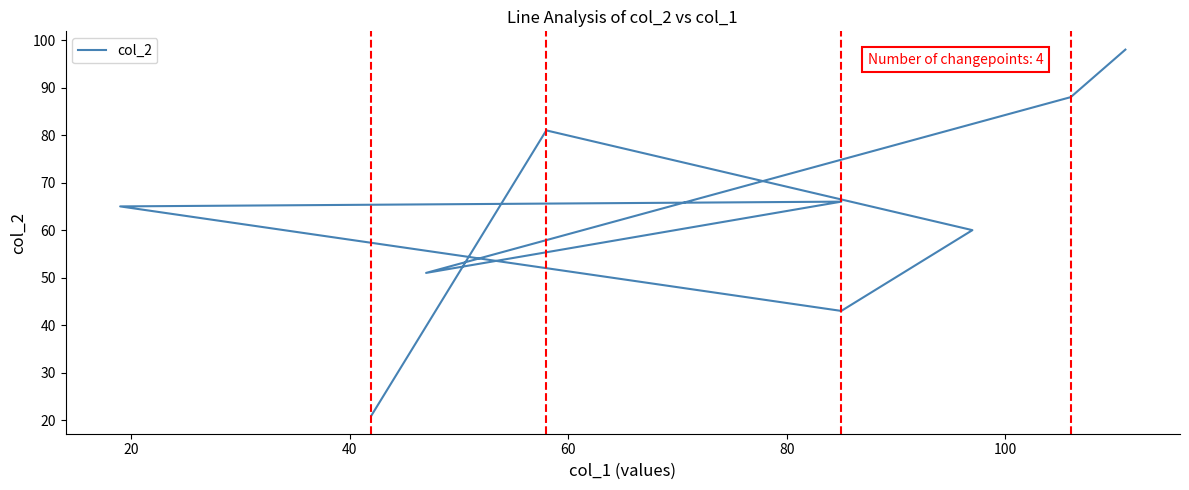

Is this an area chart (filled region under the line)?

No